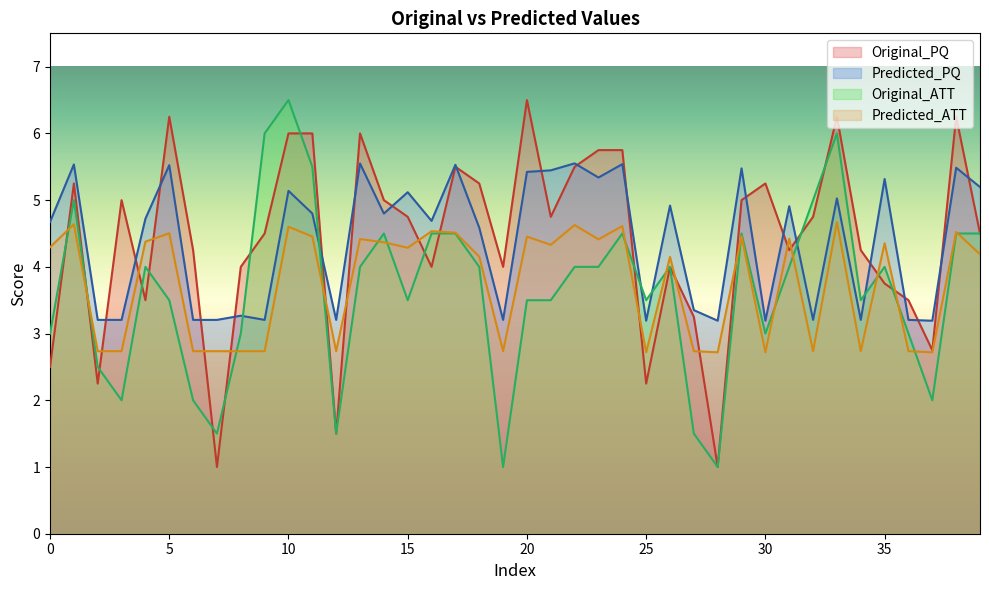

Is the value of Original_PQ at 39 greater than the value of Predicted_PQ at 7?

Yes